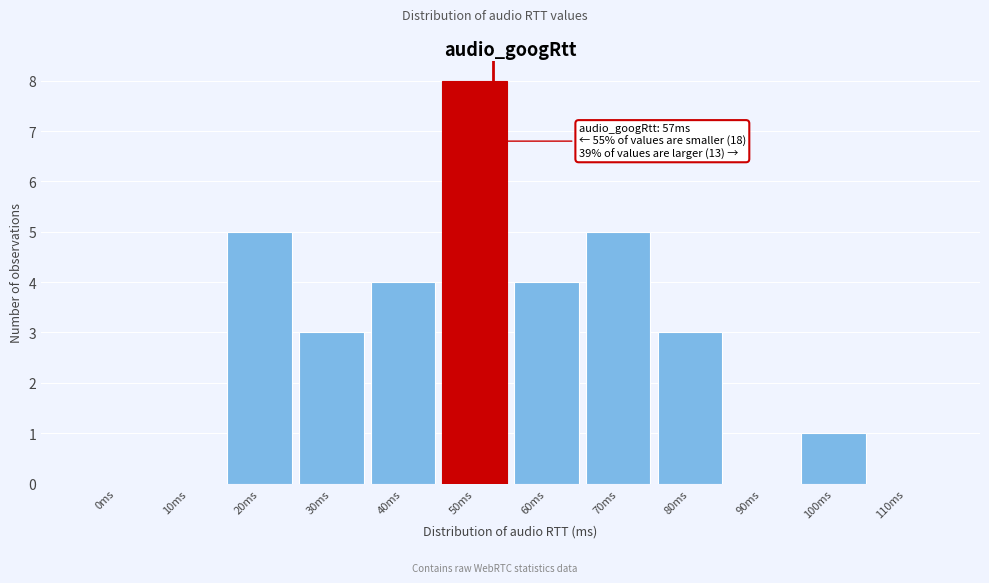

Reading left to right, what are all the values shown in this chart?

0ms=0	10ms=0	20ms=5	30ms=3	40ms=4	50ms=8	60ms=4	70ms=5	80ms=3	90ms=0	100ms=1	110ms=0